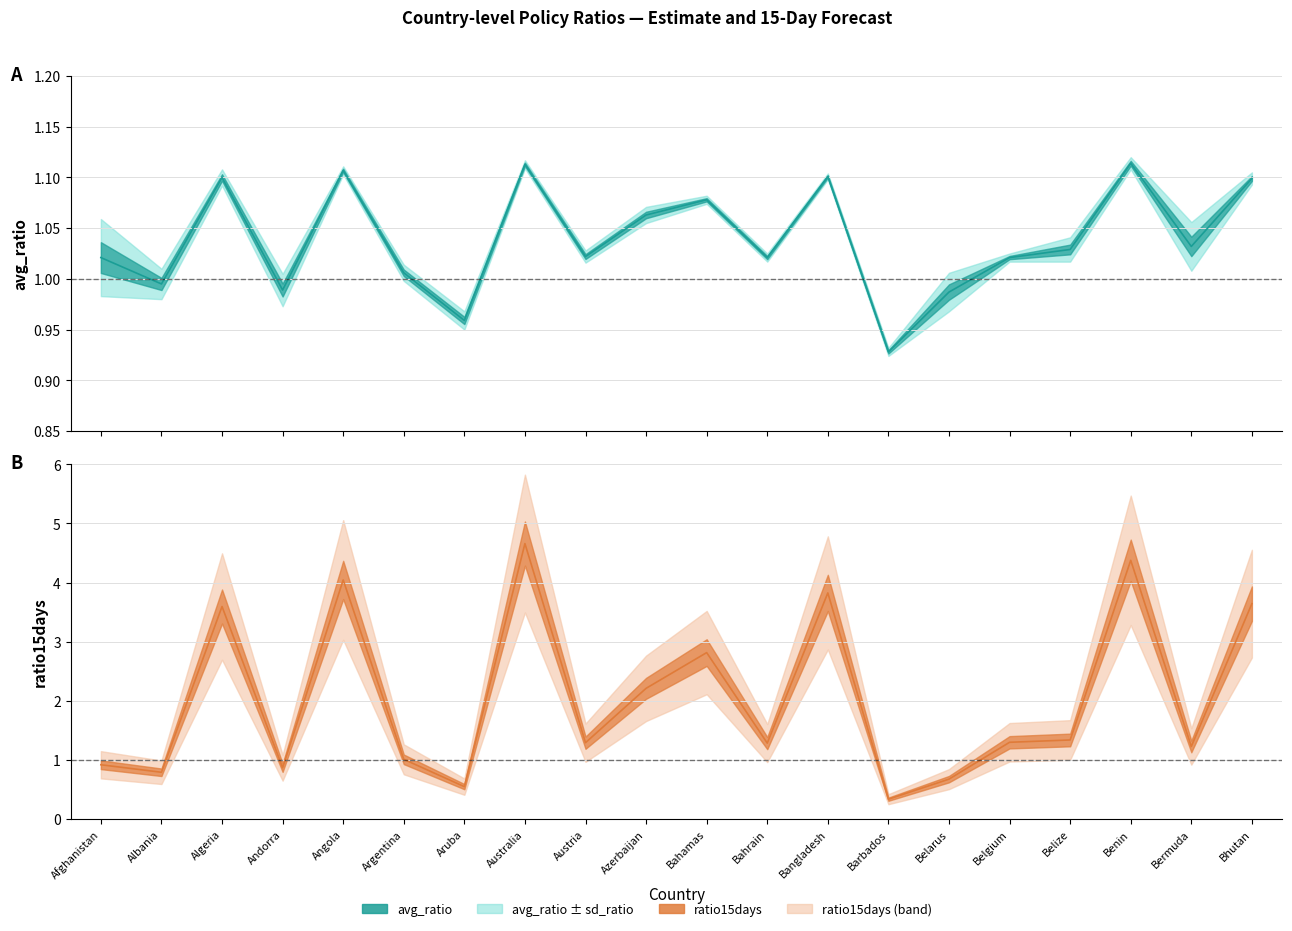

At which category is the sum across all series the highest?

Australia